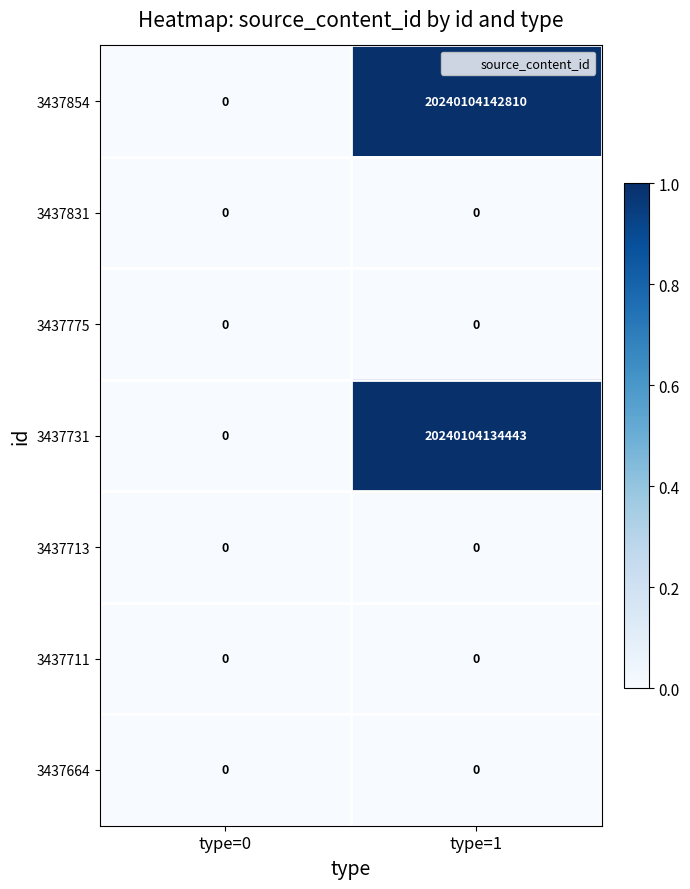

Count the number of categories in the chart.

2